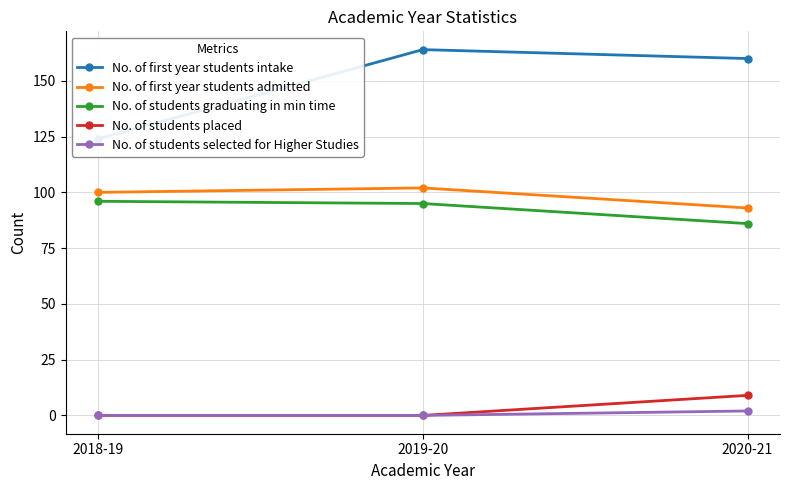

Which series changed the most between 2019-20 and 2020-21?

No. of first year students admitted